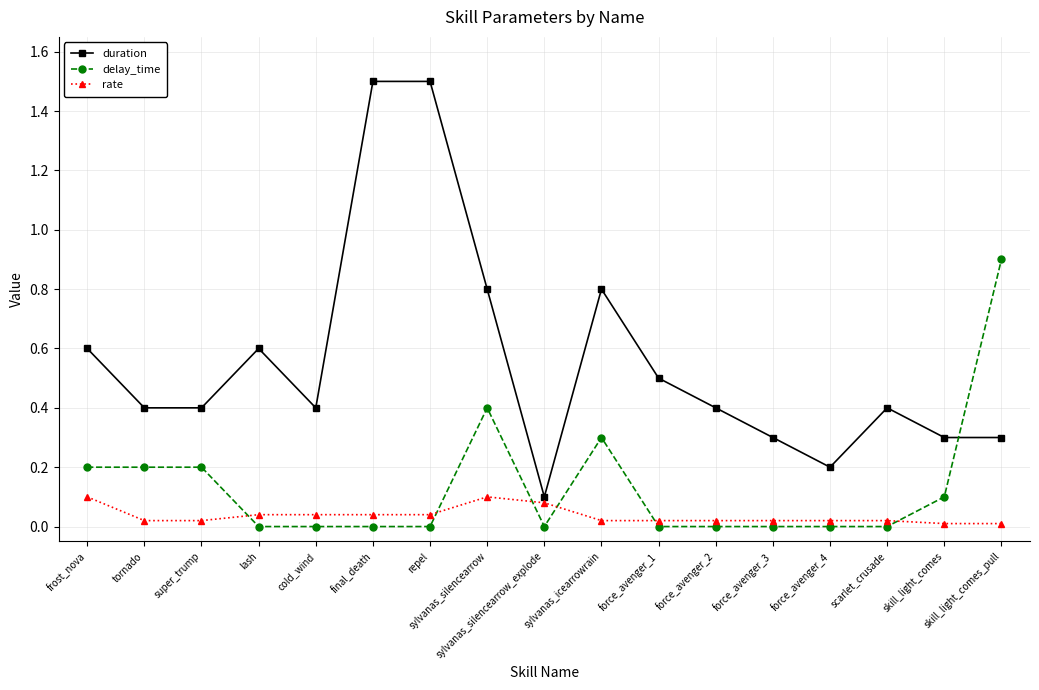

True or false: duration and delay_time cross at least once.

True